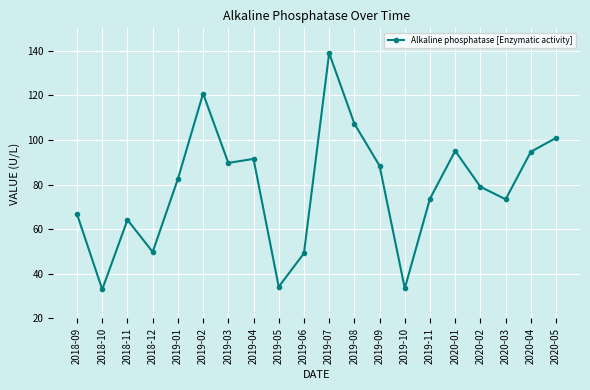

The value at 2019-09 is 133.9. True or false?

False